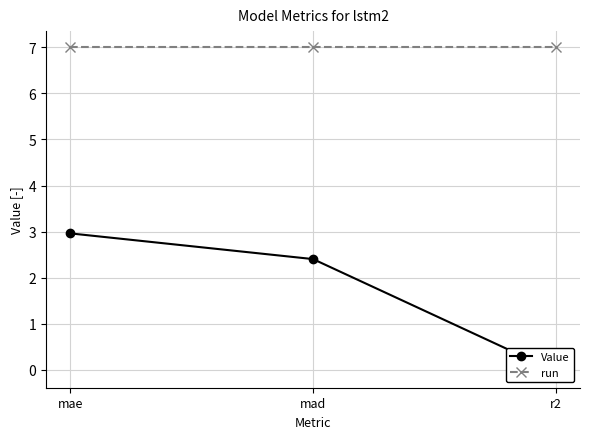

What value does the Value series have at mad?

2.4